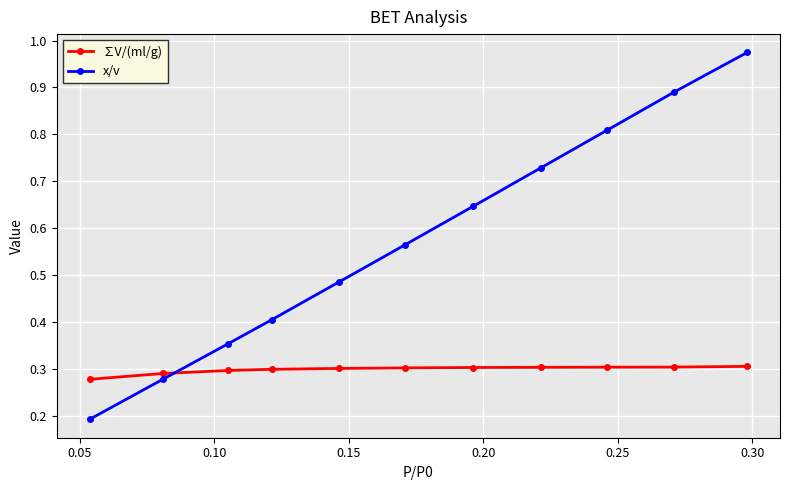

Rank the series by their maximum value, from lowest to highest.

∑V/(ml/g), x/v